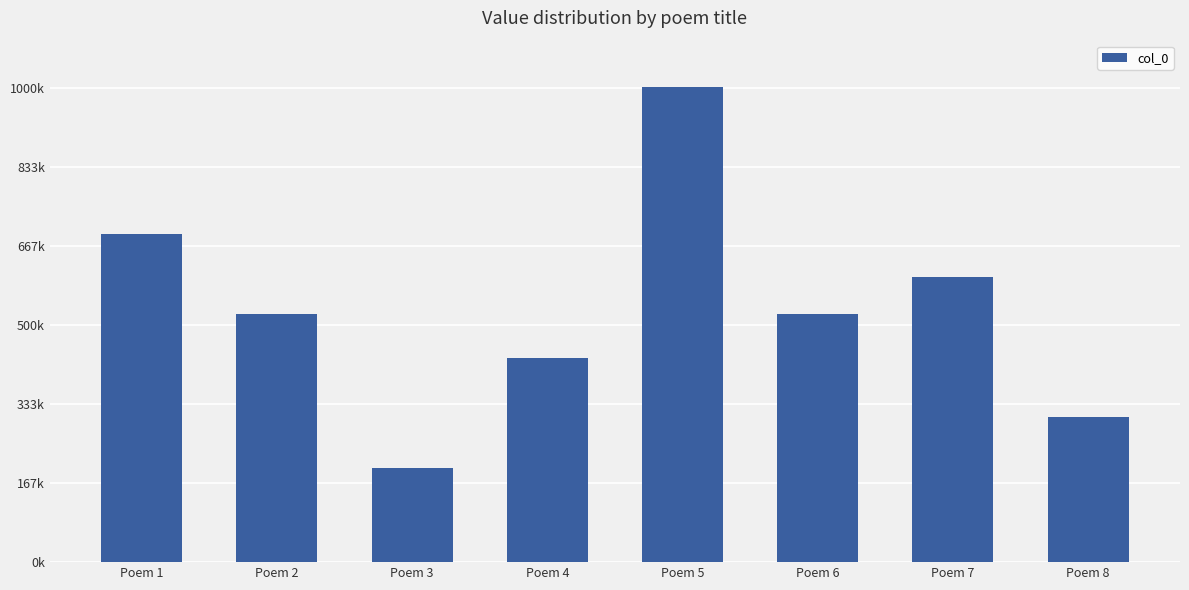

Rank the categories by value from lowest to highest.

Poem 3, Poem 8, Poem 4, Poem 2, Poem 6, Poem 7, Poem 1, Poem 5